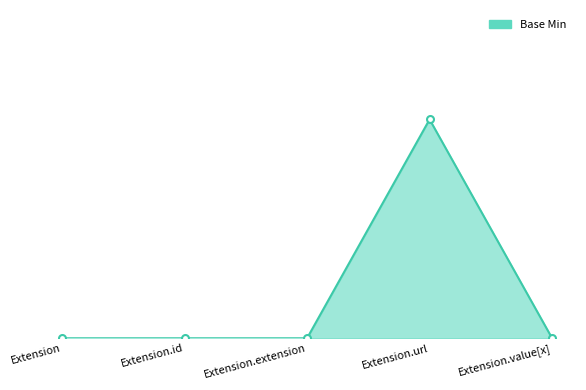

Does the chart display data point markers on the line(s)?

No